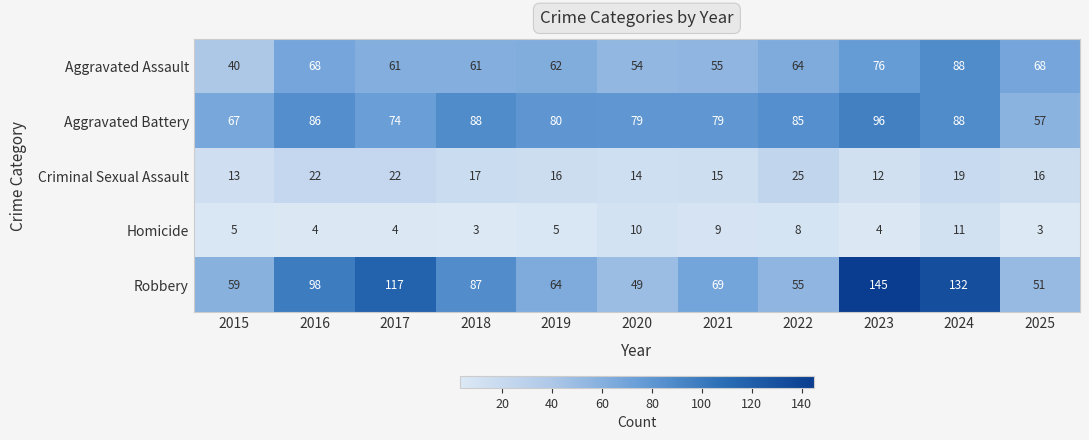

Which series has the largest range (max minus min)?

Robbery